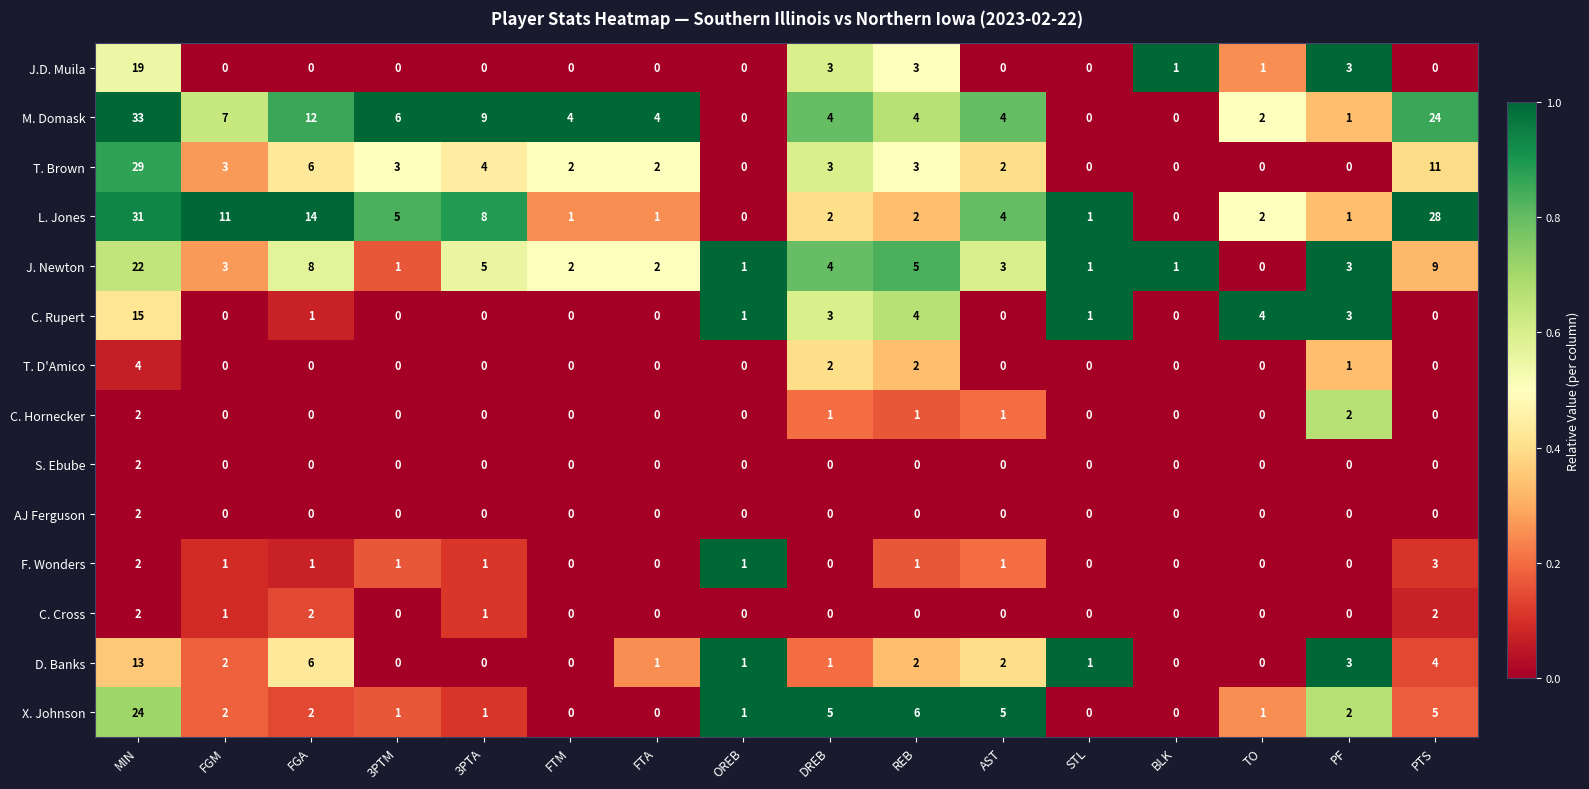

What is the difference between the second highest and minimum values in the L. Jones series?

28